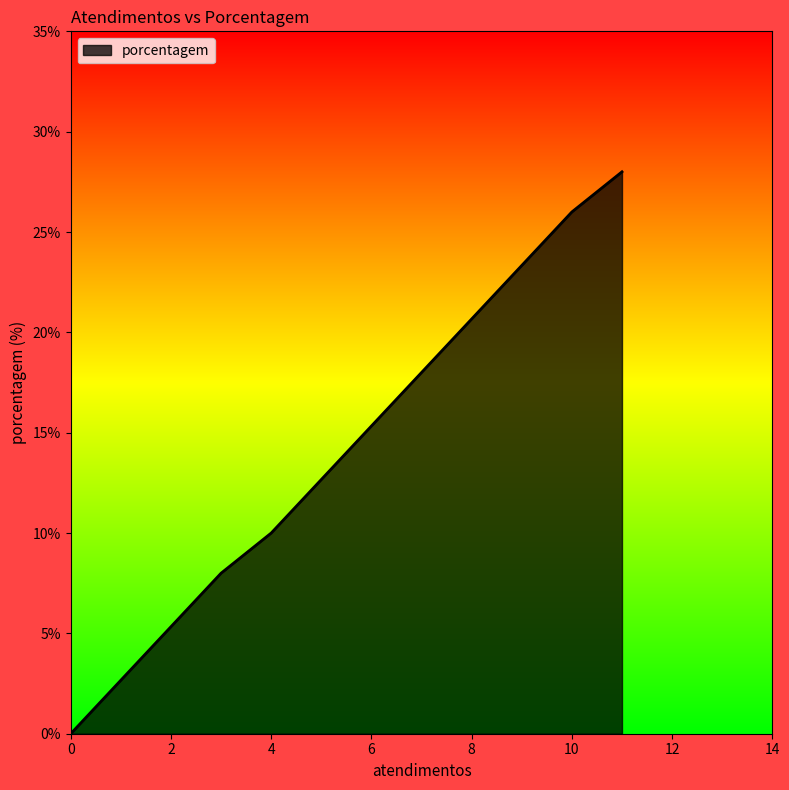

What is the average value?

14